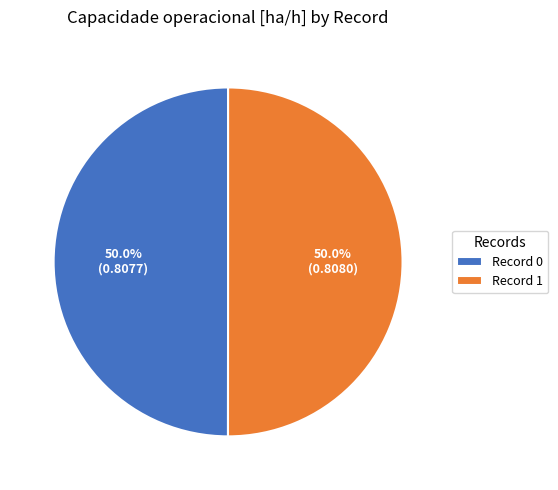

Combined, do Record 0 and Record 1 account for over 50%?

Yes